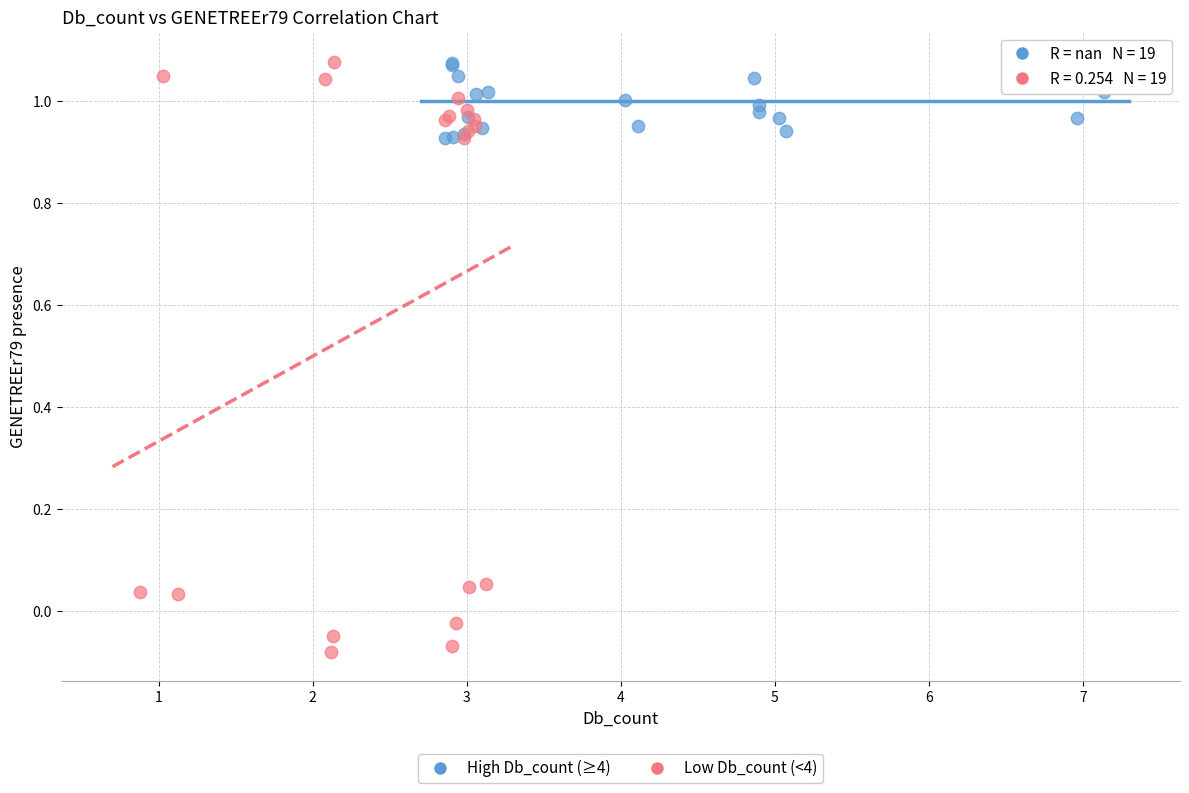

Which series reaches the minimum Y coordinate?

Low Db_count (<4)